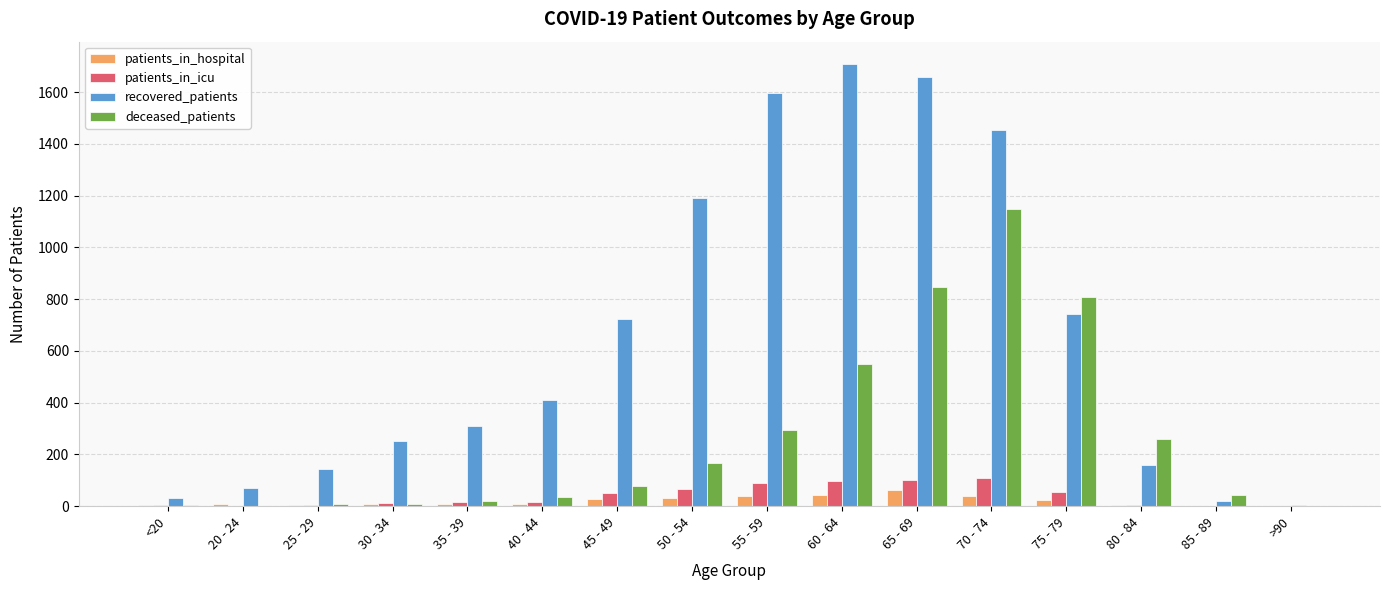

What is the sum of all recovered_patients values?

10474